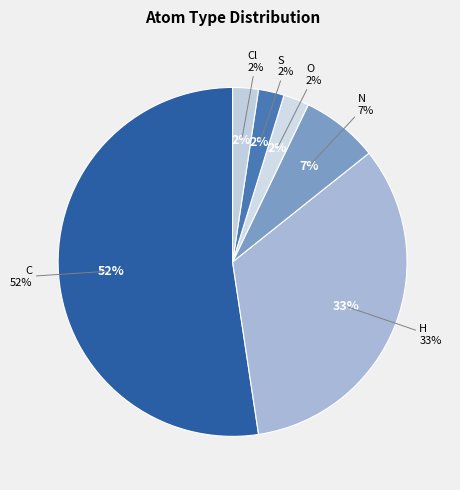

To the nearest percent, what is the average slice percentage?

17%